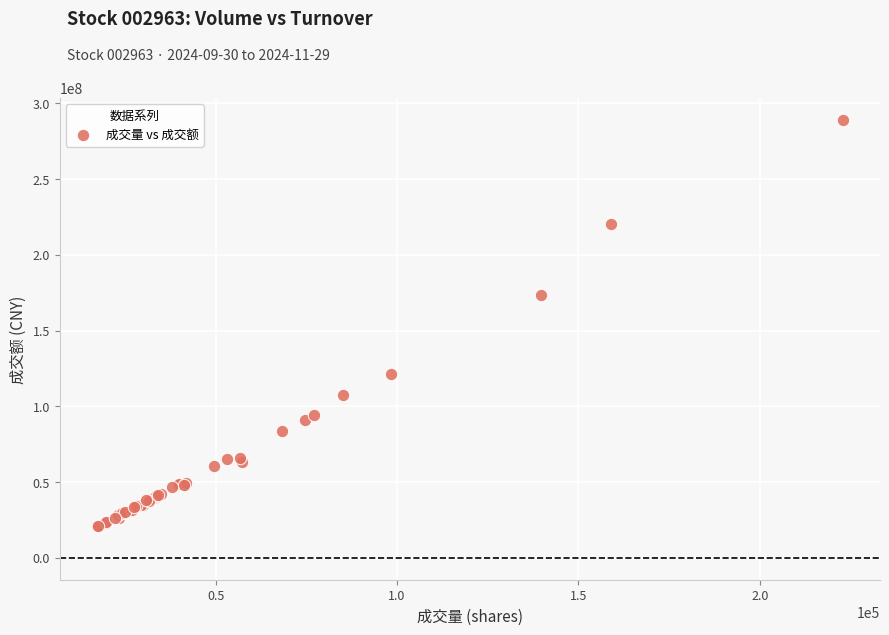

What Y value in the scatter plot is closest to 155042800?

173174008.0